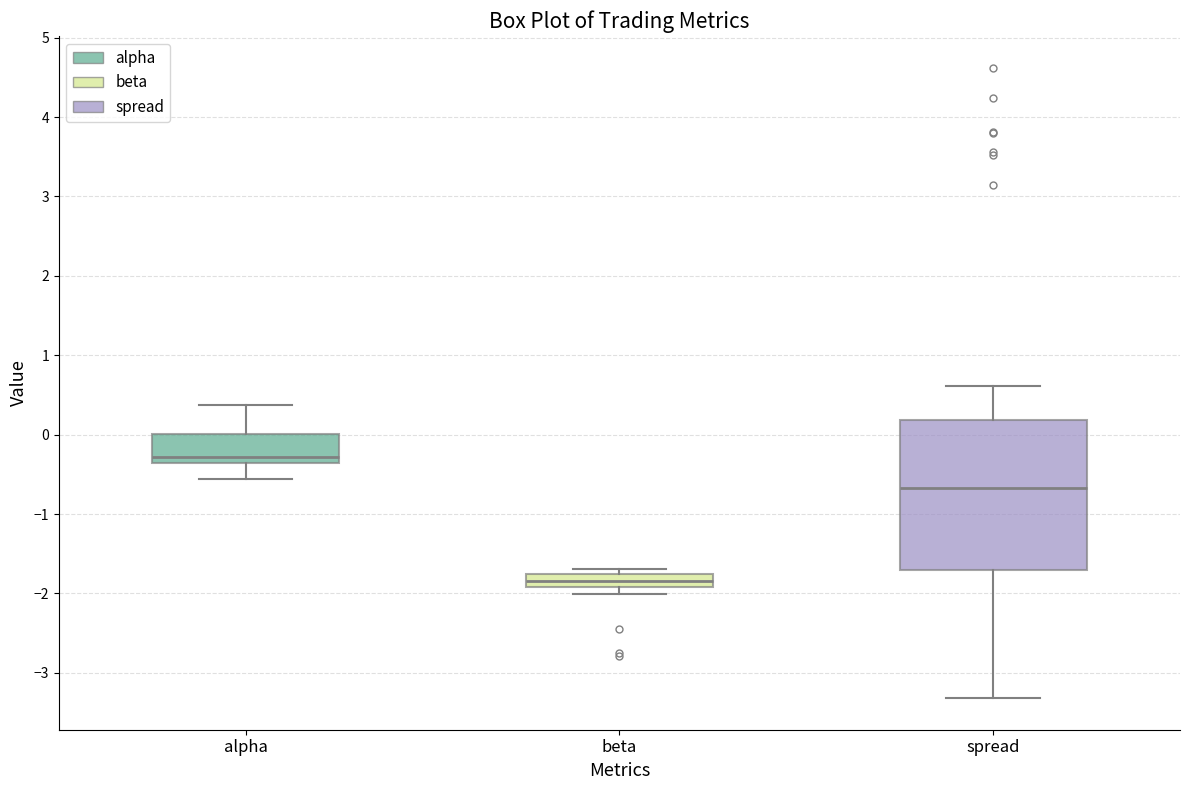

Which box's median line is the lowest?

beta